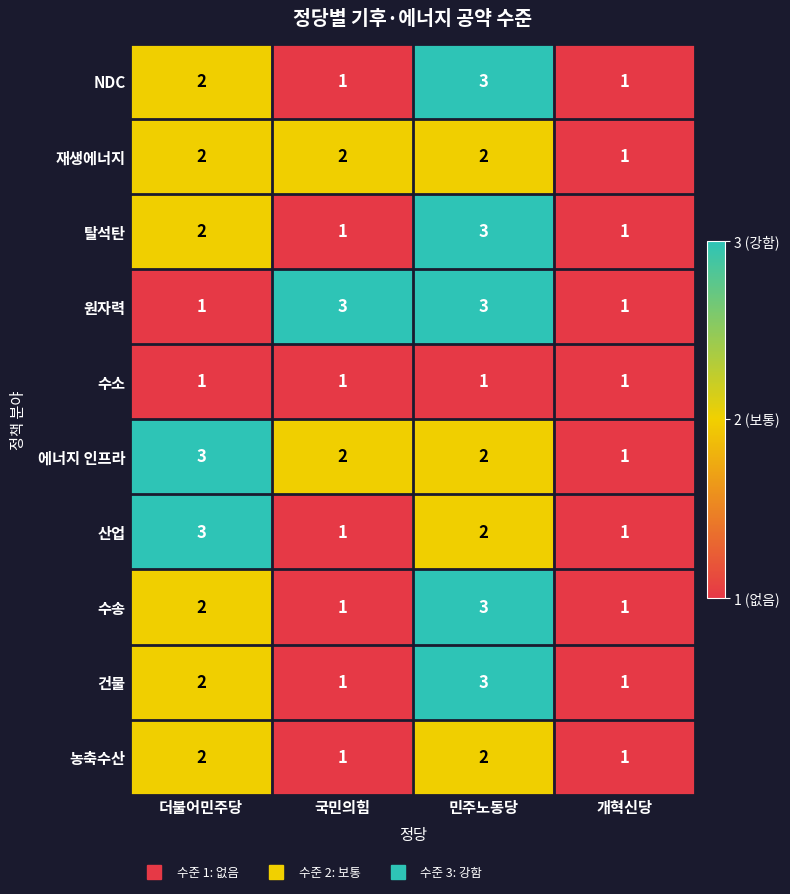

At which category is the sum across all series the highest?

민주노동당